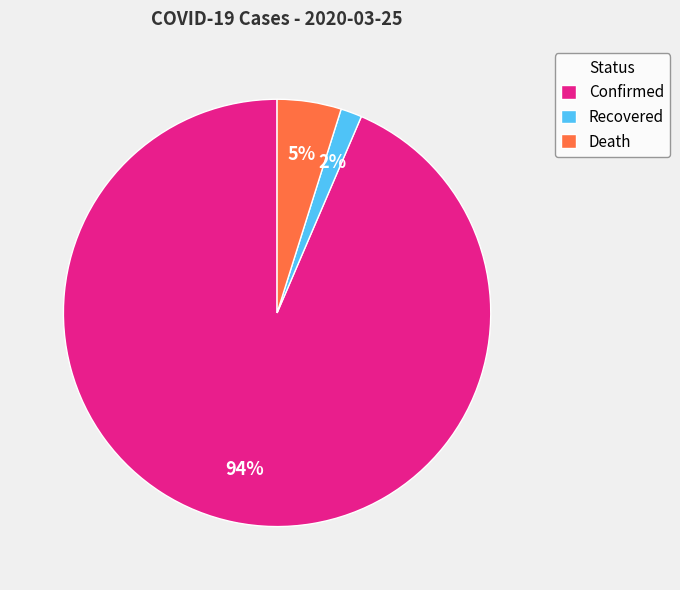

True or false: Death accounts for 5% of the total.

True